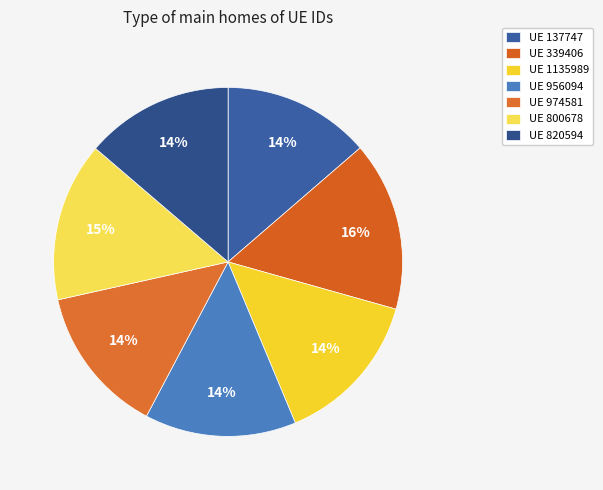

How many slices are in this pie chart?

7